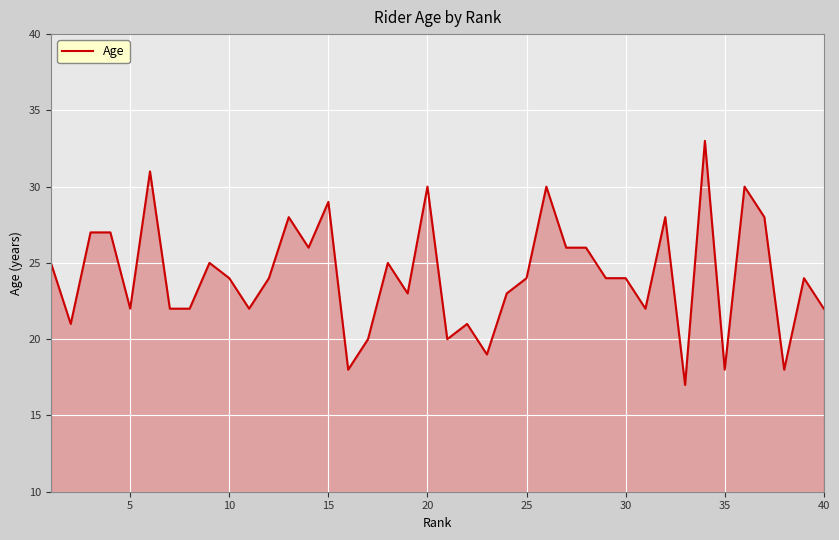

What is the smallest value displayed?

17